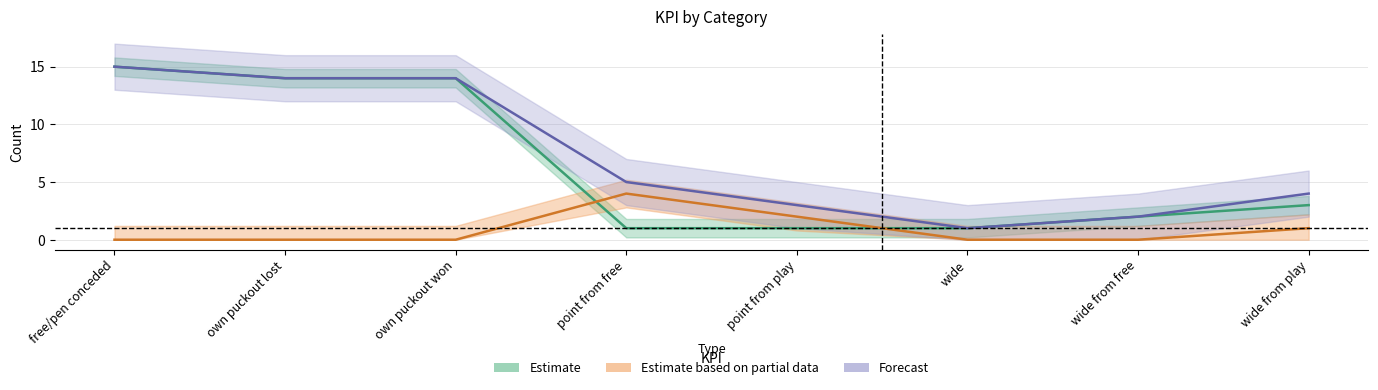

The value of Forecast at wide from play is 1. True or false?

False